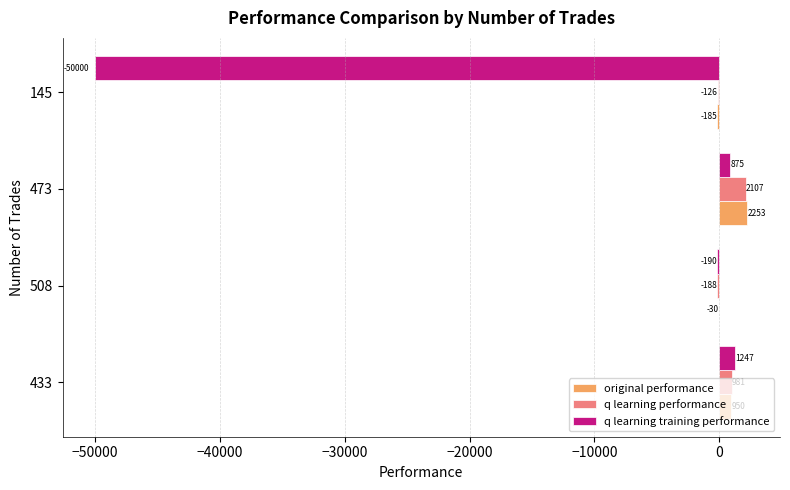

What is the greatest value displayed?

2252.6